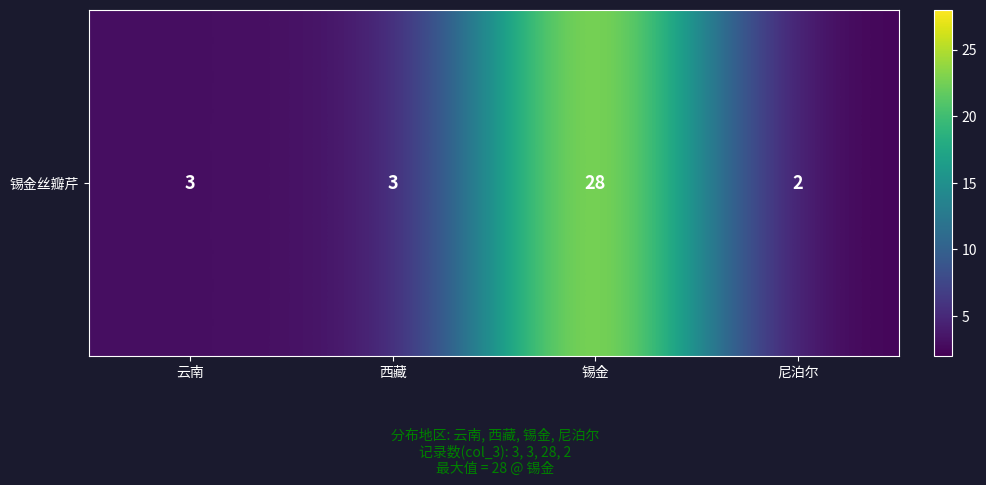

The chart shows a value of 28 at 锡金. True or false?

True